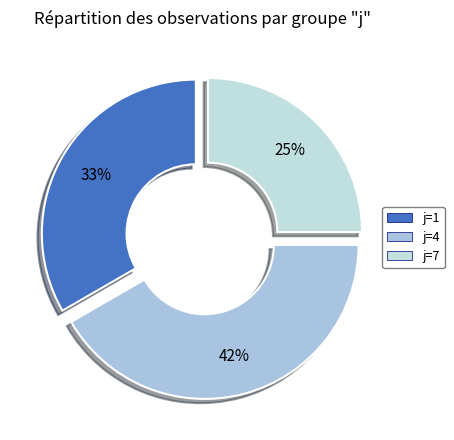

How many segments does this pie chart have?

3